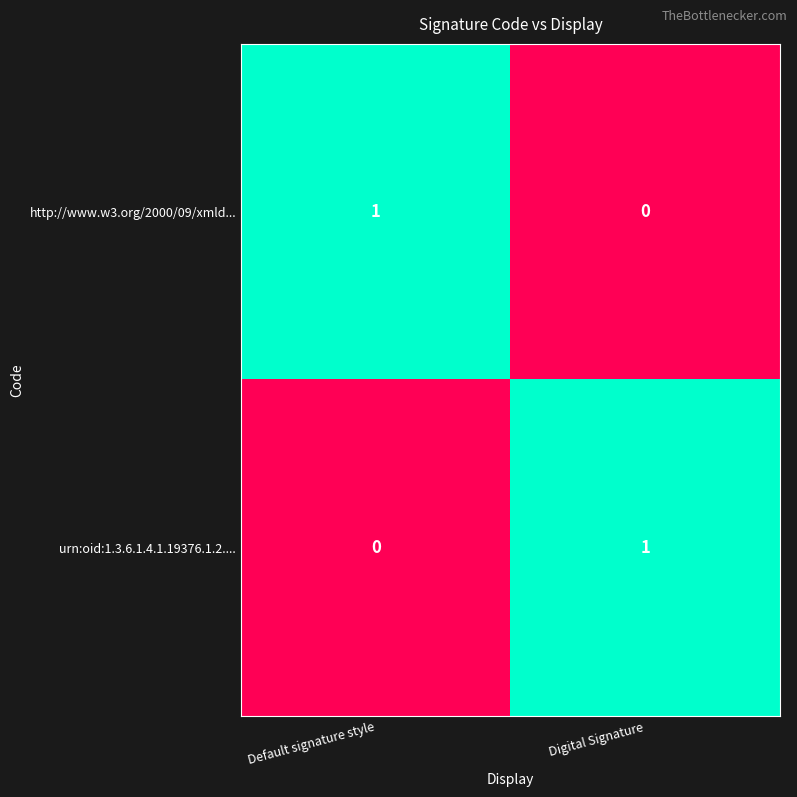

Which category has the highest value in the urn:oid:1.3.6.1.4.1.19376.1.2.... series?

Digital Signature